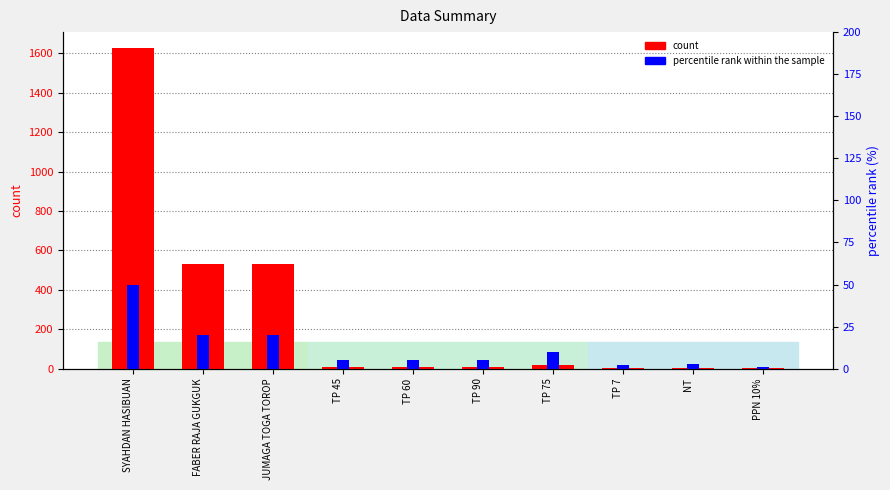

What are all the series names shown in the legend?

count, percentile rank within the sample